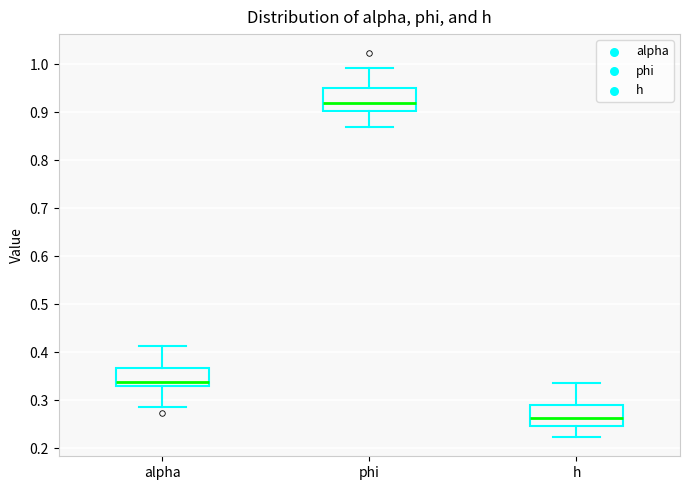

Reading left to right, read every box against the y-axis: the position of its median line, the range the box covers, and the ends of its whiskers. The values are not printed on the chart, so give them approximately, as read against the axis.

alpha: median 0.34, box 0.33 to 0.37, whiskers 0.29 to 0.41
phi: median 0.92, box 0.90 to 0.95, whiskers 0.87 to 0.99
h: median 0.26, box 0.25 to 0.29, whiskers 0.22 to 0.34